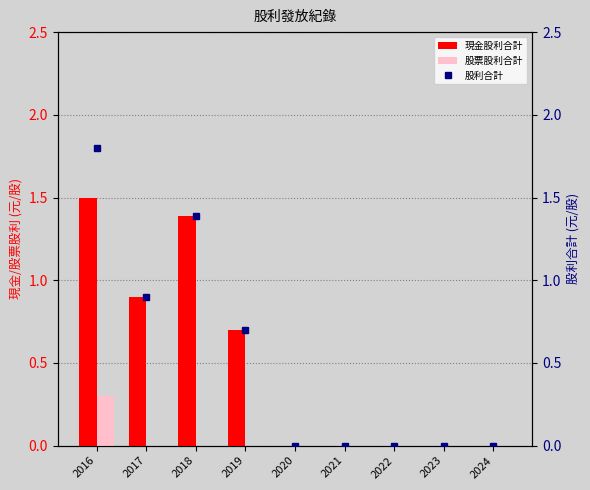

Count the number of data series in this chart.

3